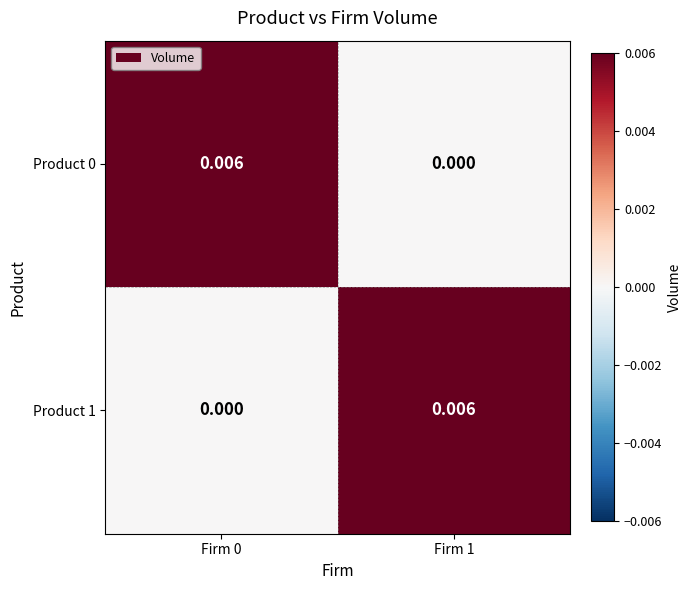

Is the value of Product 0 at Firm 0 greater than the value of Product 1 at Firm 0?

Yes